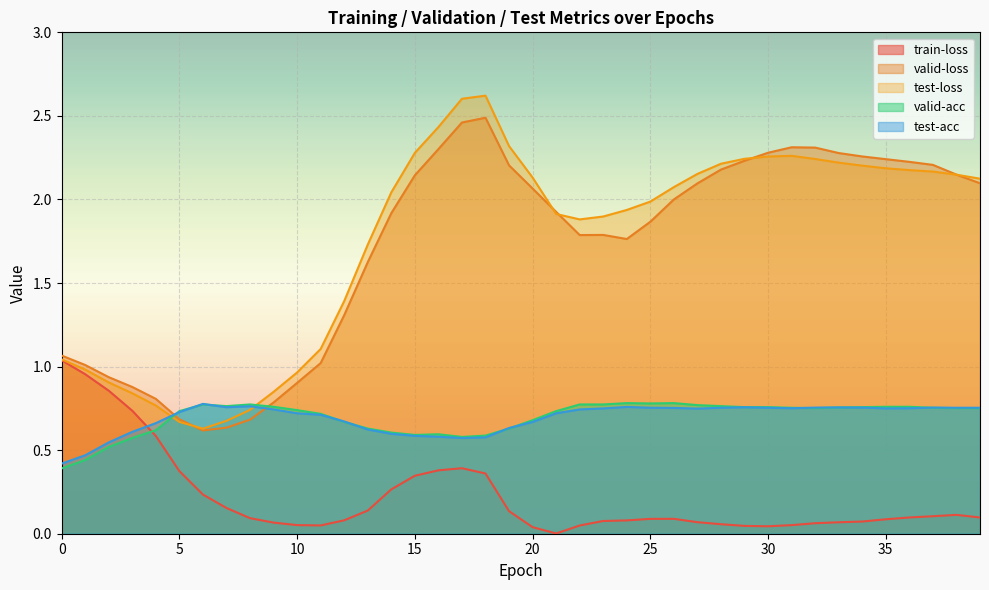

What is the total value across all series at 13?

4.7